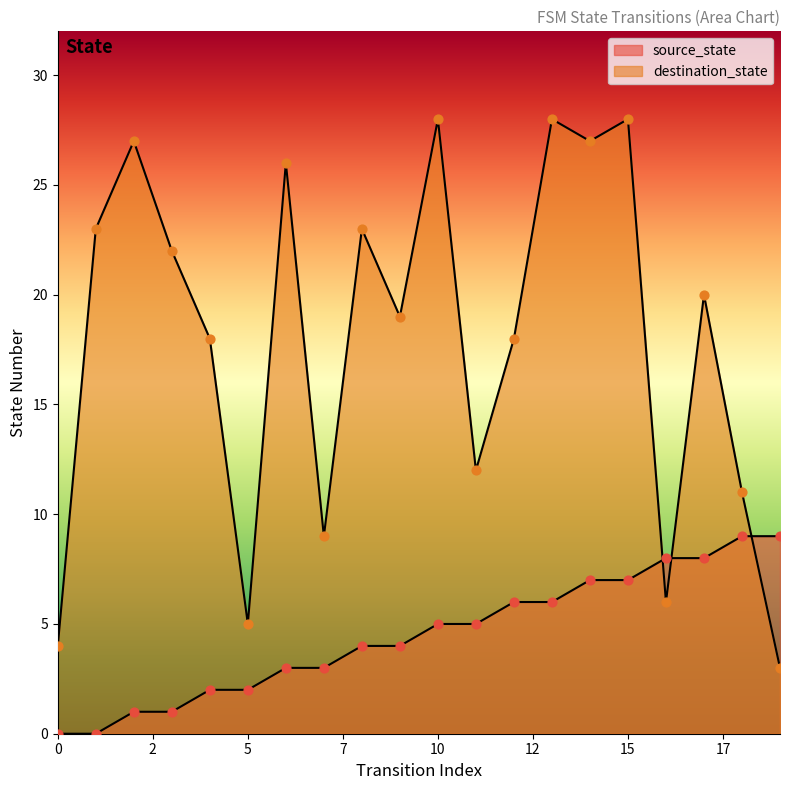

At which category is the sum across all series the highest?

15